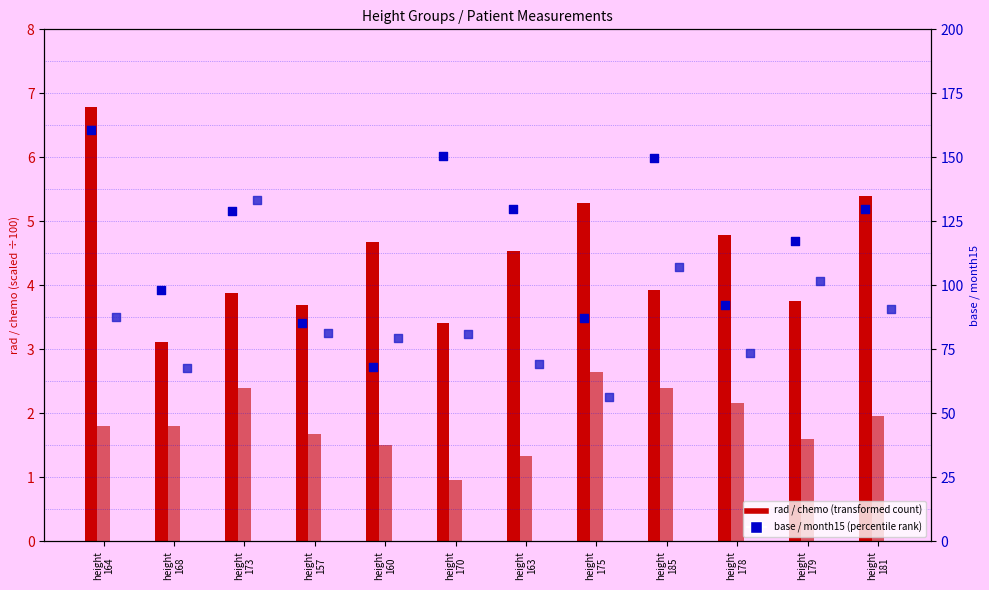

Which series reaches the maximum Y coordinate?

base